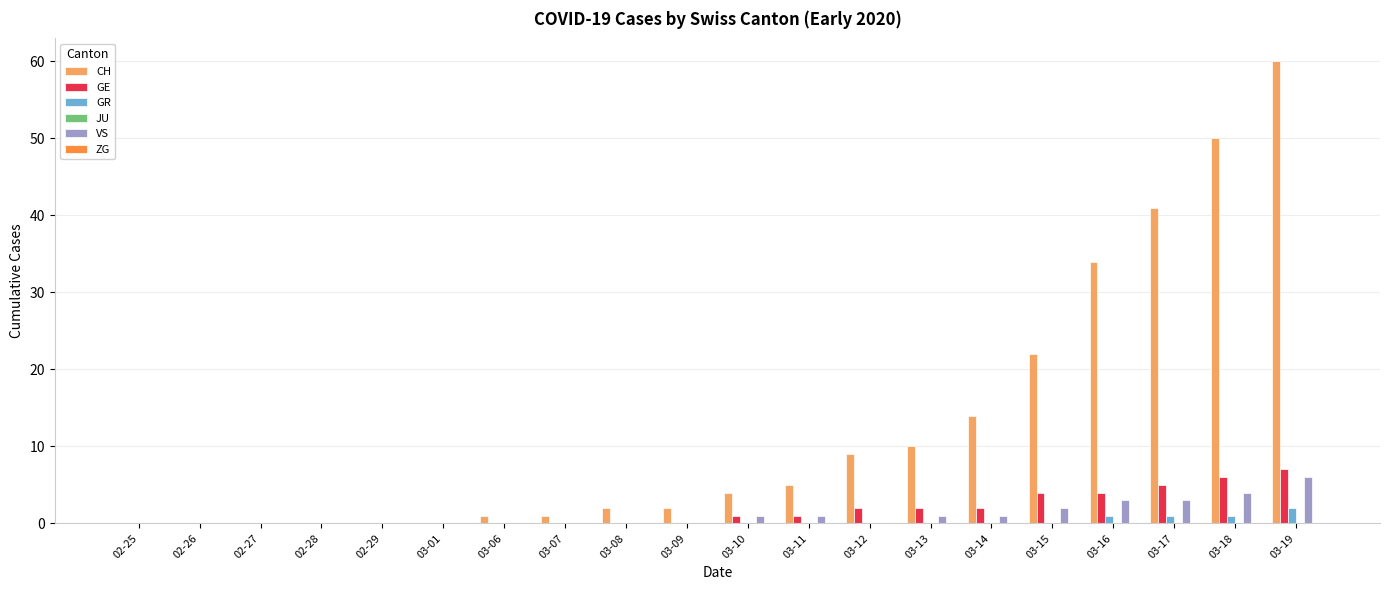

At which label does CH reach its peak?

03-19